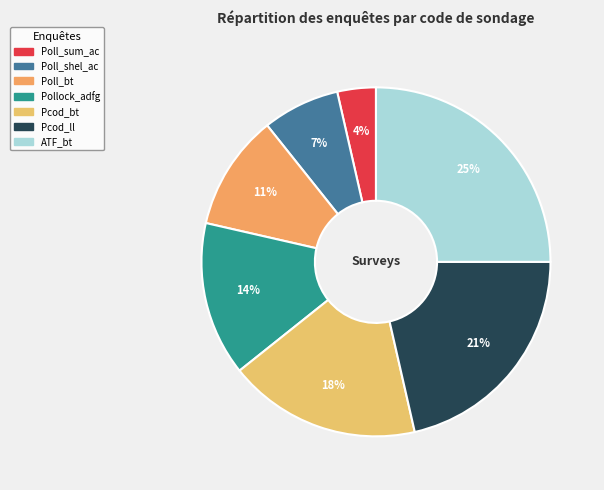

Count the number of slices in the pie.

7